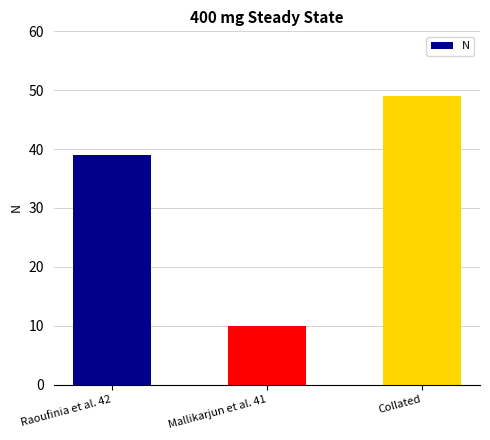

The value at Mallikarjun et al. 41 is 4. True or false?

False